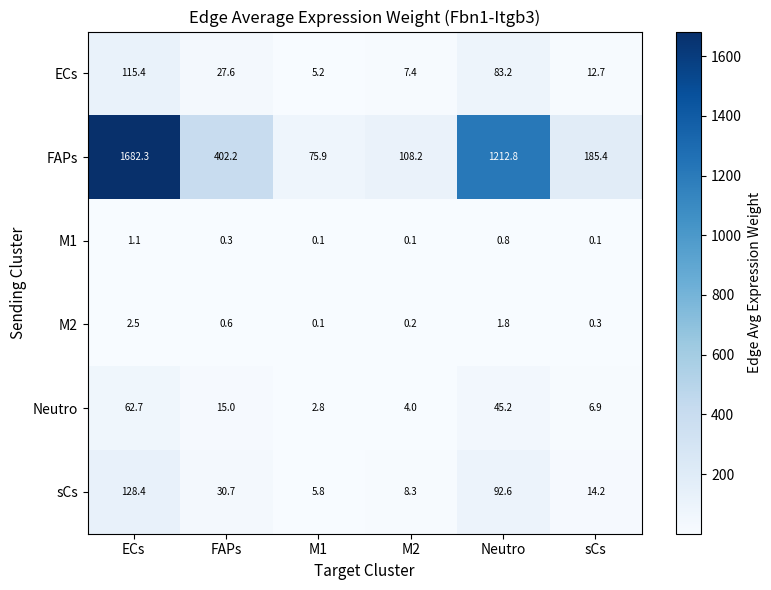

Which category has the lowest value in the ECs series?

M1